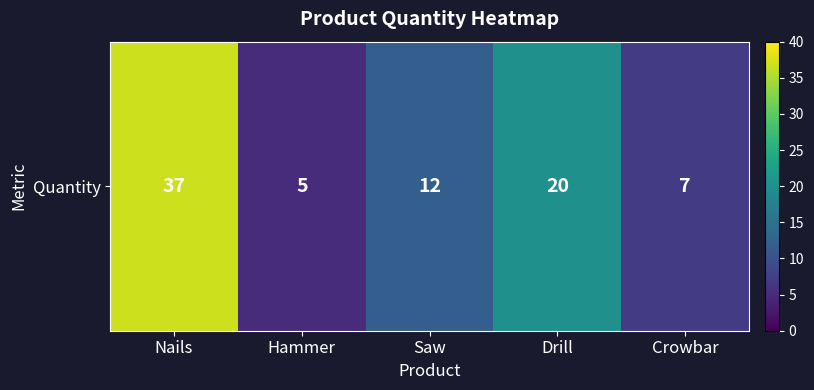

Which category has the lowest value across all series?

Hammer